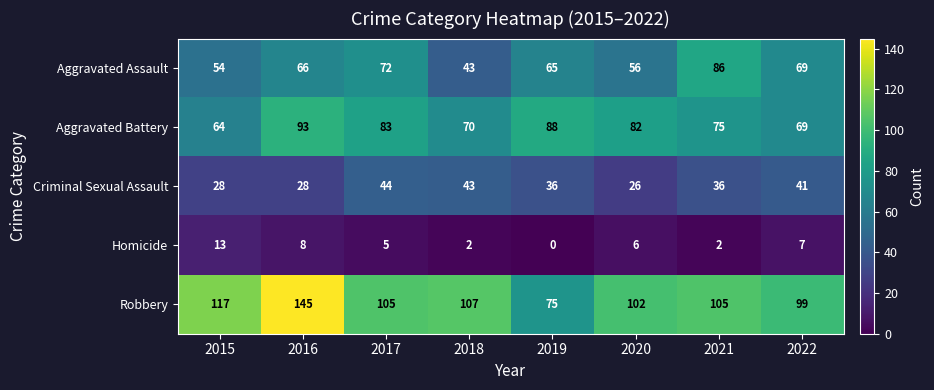

What is the total value across all series at 2017?

309